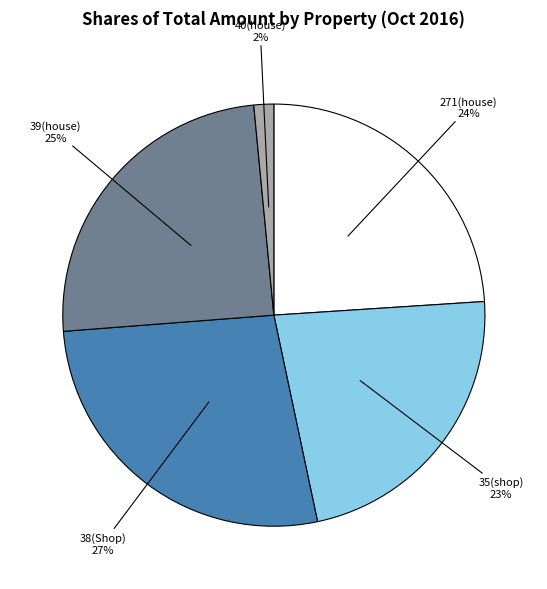

To the nearest percent, what is the average slice percentage?

20%